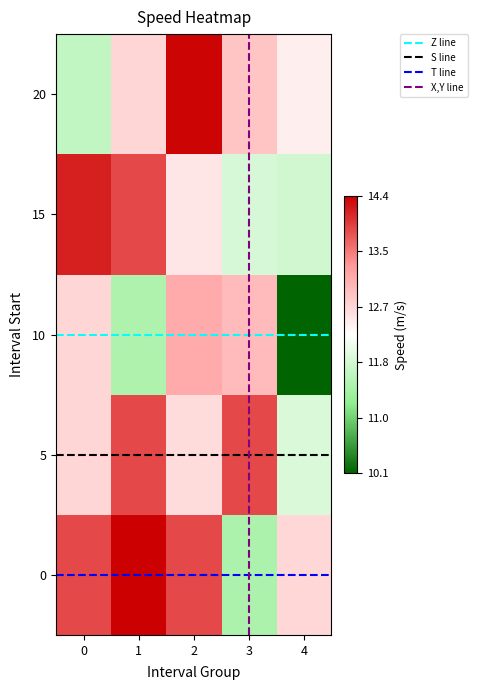

Which category has the highest value in the 5 series?

1